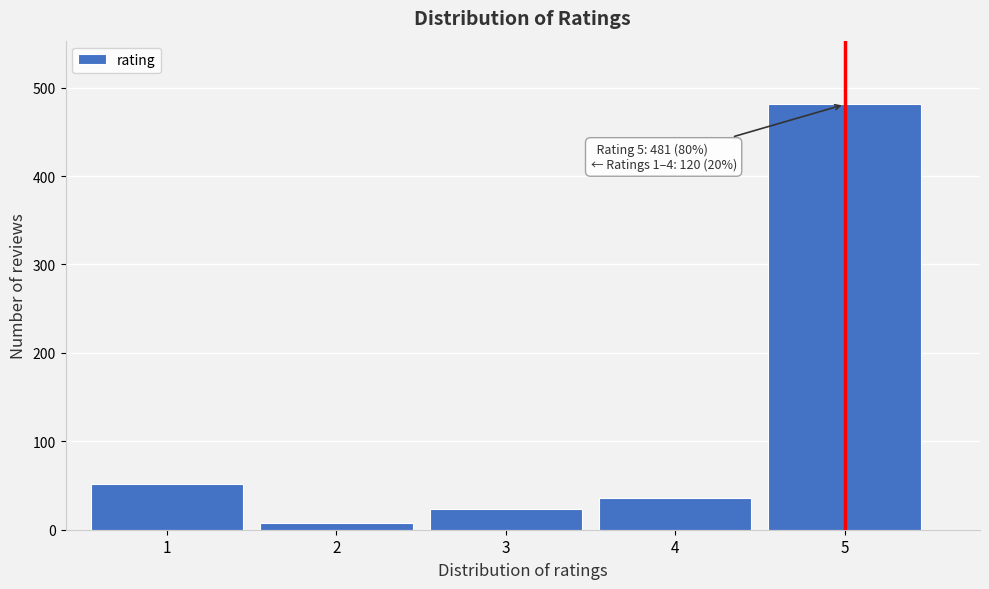

Reading right to left, what are all the values shown in this chart?

5=481	4=36	3=24	2=8	1=52